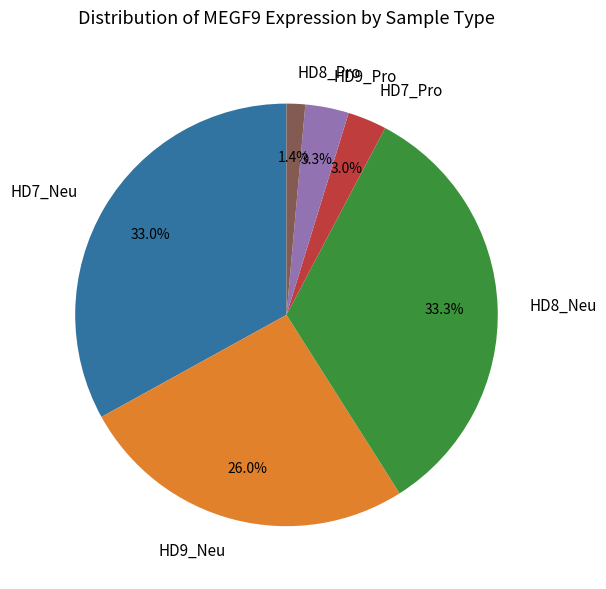

Does any single category account for the majority?

No